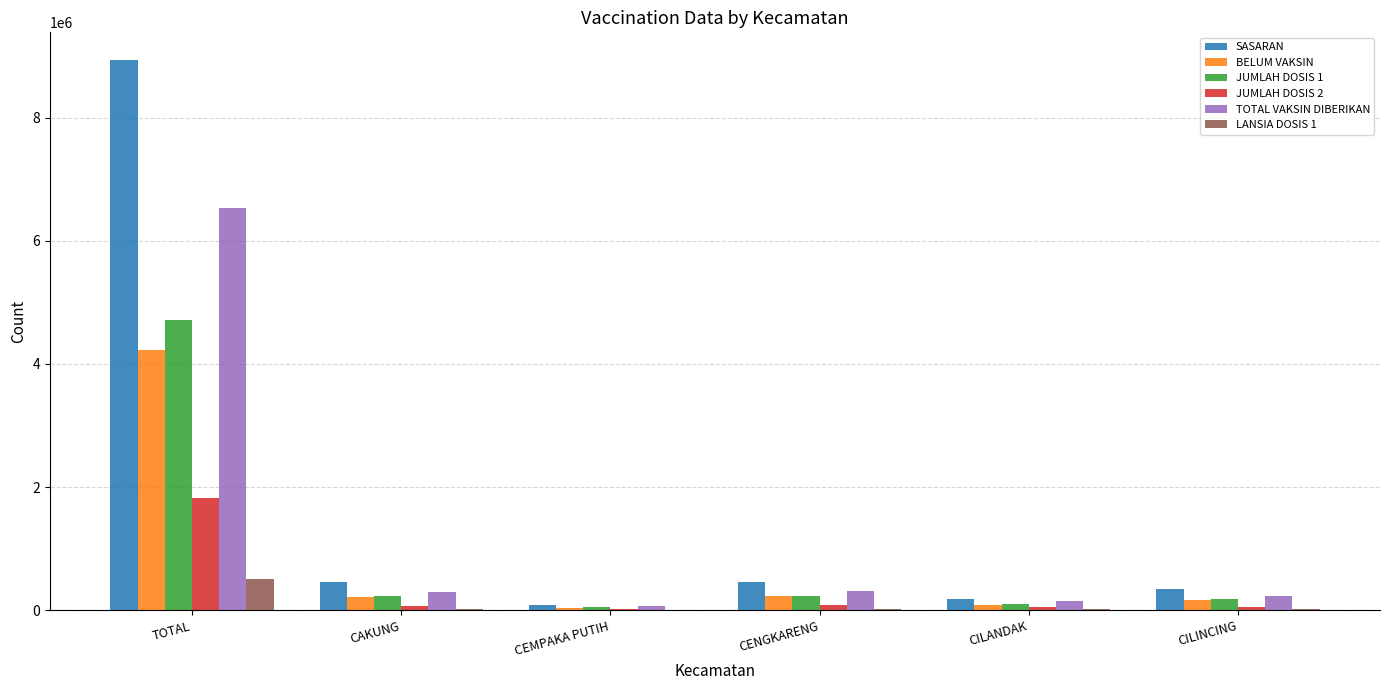

Which series has the largest total across all categories?

SASARAN